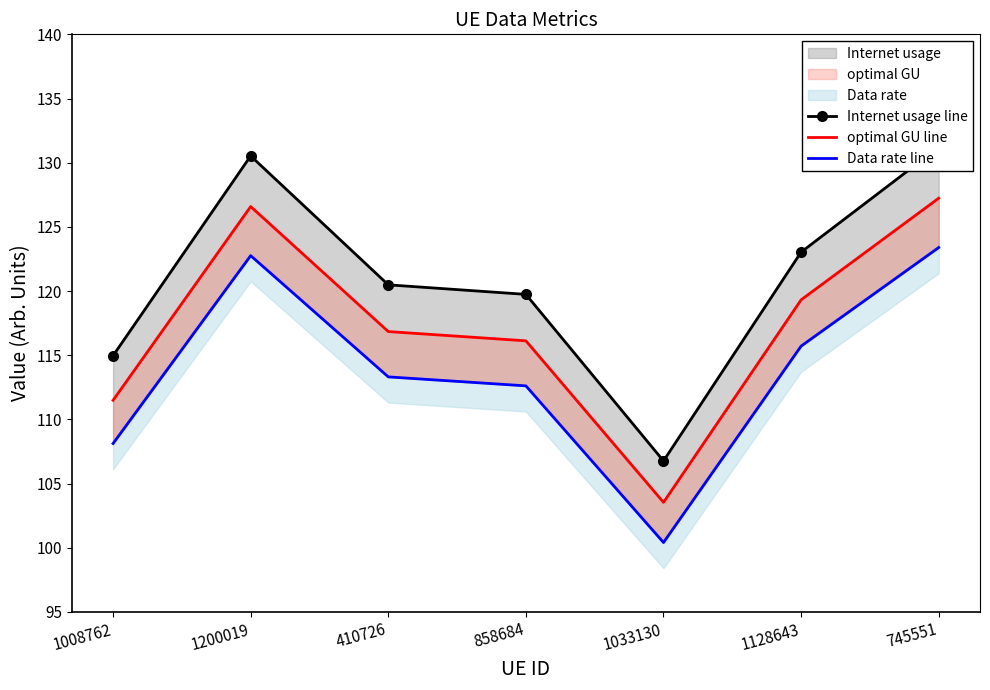

What are all the series names shown in the legend?

Internet usage line, optimal GU line, Data rate line